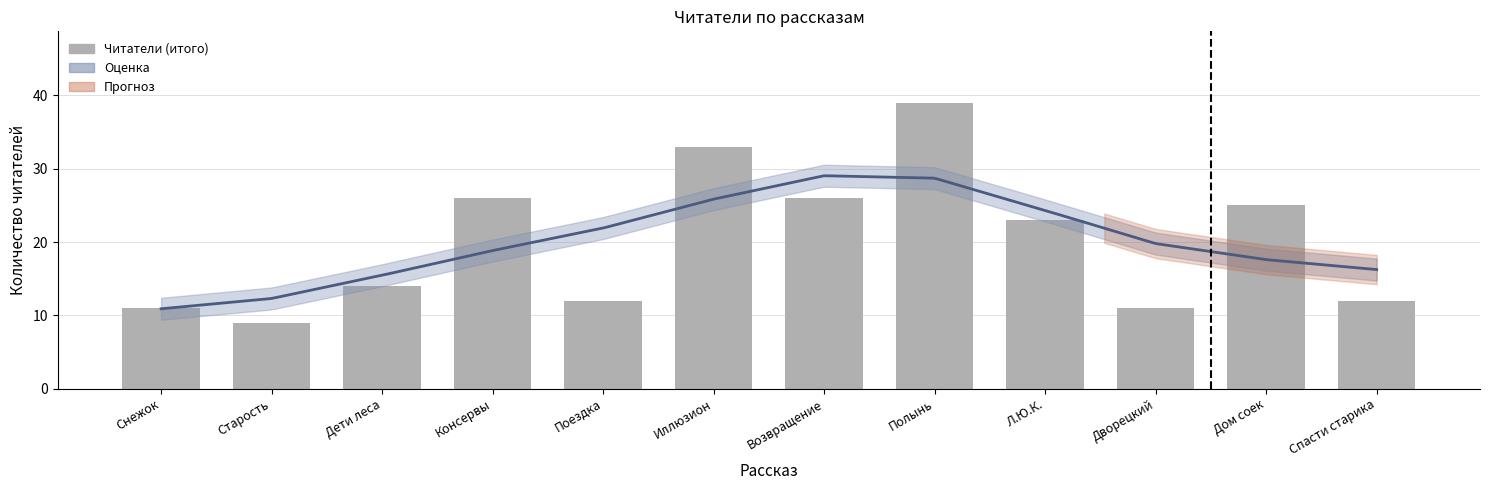

What position from the left is Полынь?

8